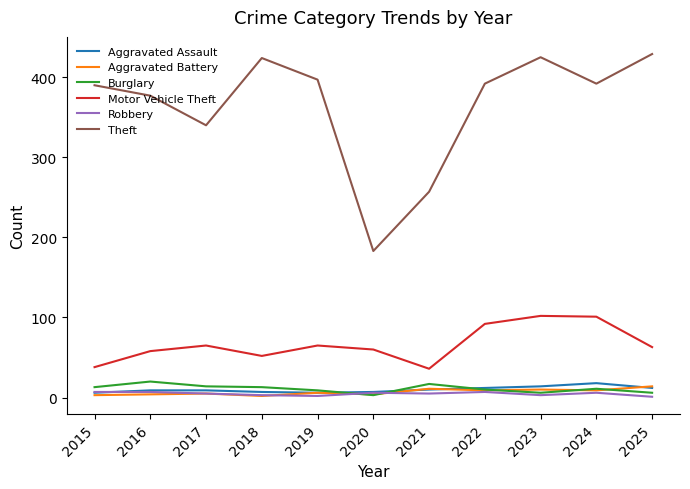

True or false: Aggravated Battery has more than 1 points higher than both neighbors.

True